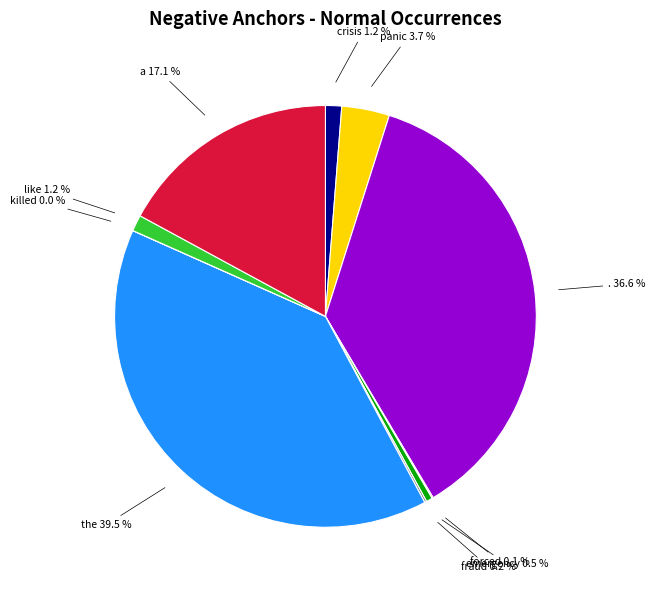

To the nearest percent, what is the combined percentage of the and panic?

43%